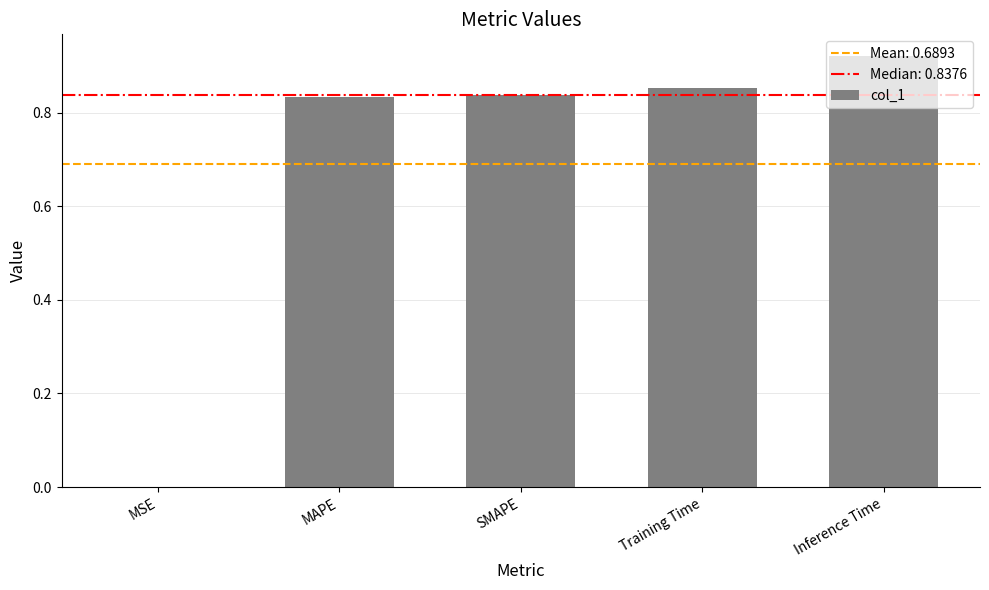

Which has a higher value, SMAPE or Inference Time?

Inference Time